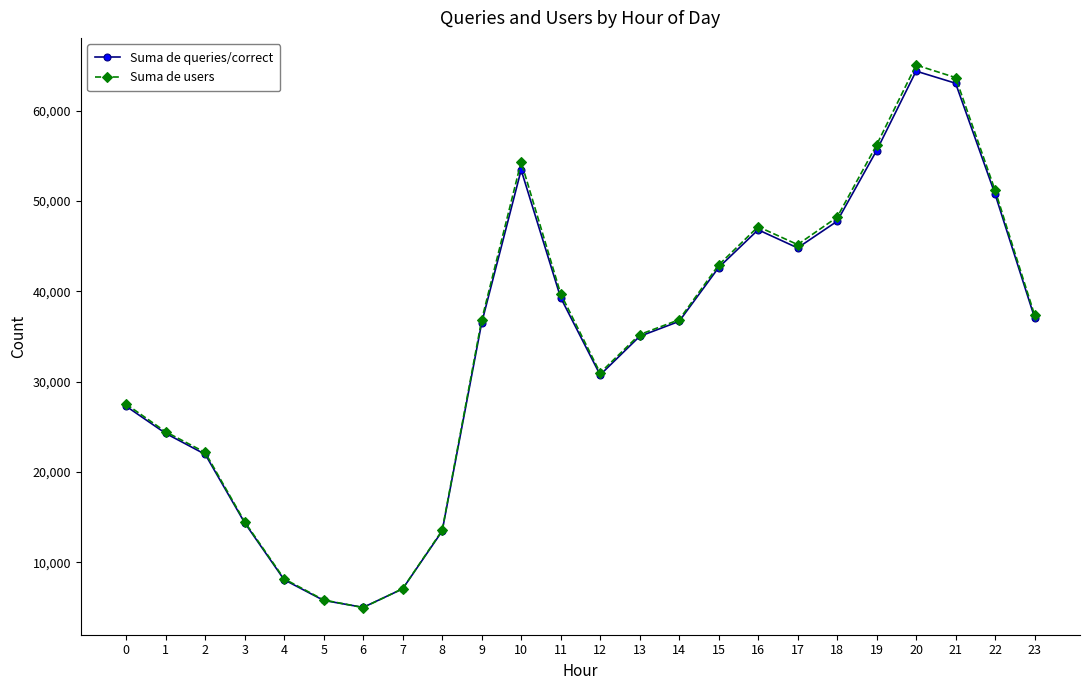

At which category is the sum across all series the highest?

20